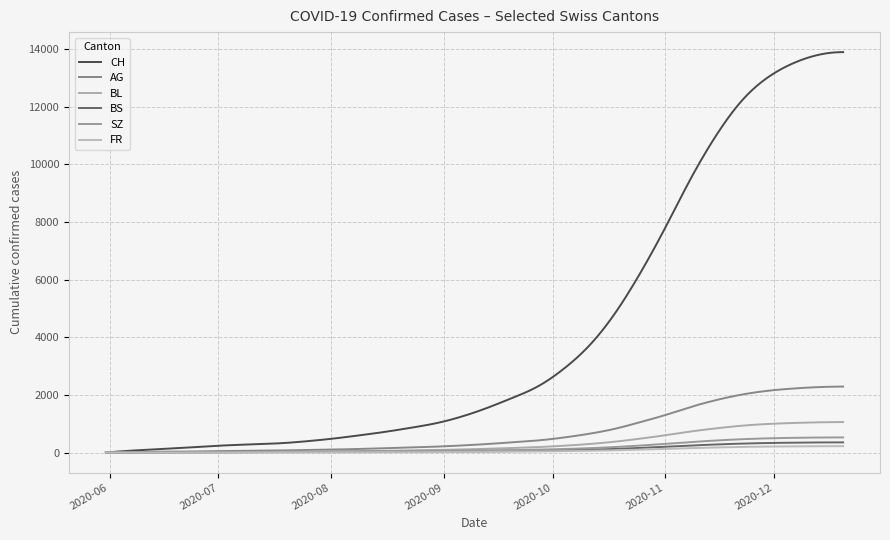

Reading right to left, list all the values displayed in this chart.

CH: 13900	13800	13500	13000	12200	11000	9500	7800	6200	4800	3700	2900	2300	1900	1550	1250	1020	860	720	600	490	400	330	290	260	215	162	114	66	0
AG: 2290	2270	2220	2140	2010	1820	1580	1300	1050	820	650	520	420	355	295	245	205	175	150	125	105	90	75	65	55	45	30	30	15	0
BL: 1058	1048	1025	990	930	840	730	600	480	375	295	235	190	158	130	107	89	74	61	50	41	33	26	20	14	10	8	6	2	0
BS: 353	350	342	330	310	280	243	200	160	125	99	79	64	53	43	35	29	24	20	17	15	14	13	12	12	11	11	9	3	0
SZ: 525	521	510	492	462	418	363	300	242	190	150	122	101	86	74	65	58	53	48	43	38	33	26	18	9	1	1	0	0	0
FR: 221	219	214	207	194	175	152	125	100	78	61	48	38	30	23	18	14	11	9	7	5	4	3	2	2	2	1	0	0	0